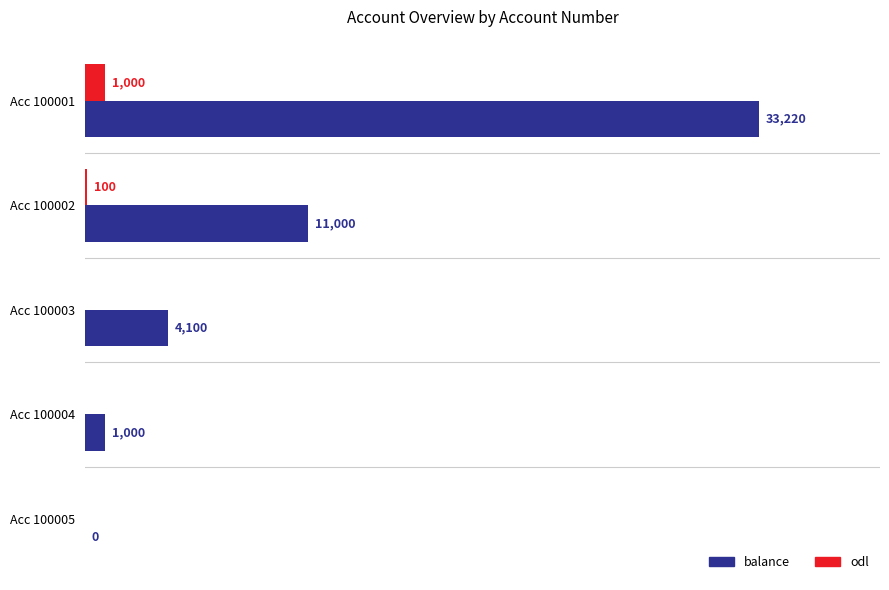

Which series has the largest total across all categories?

balance